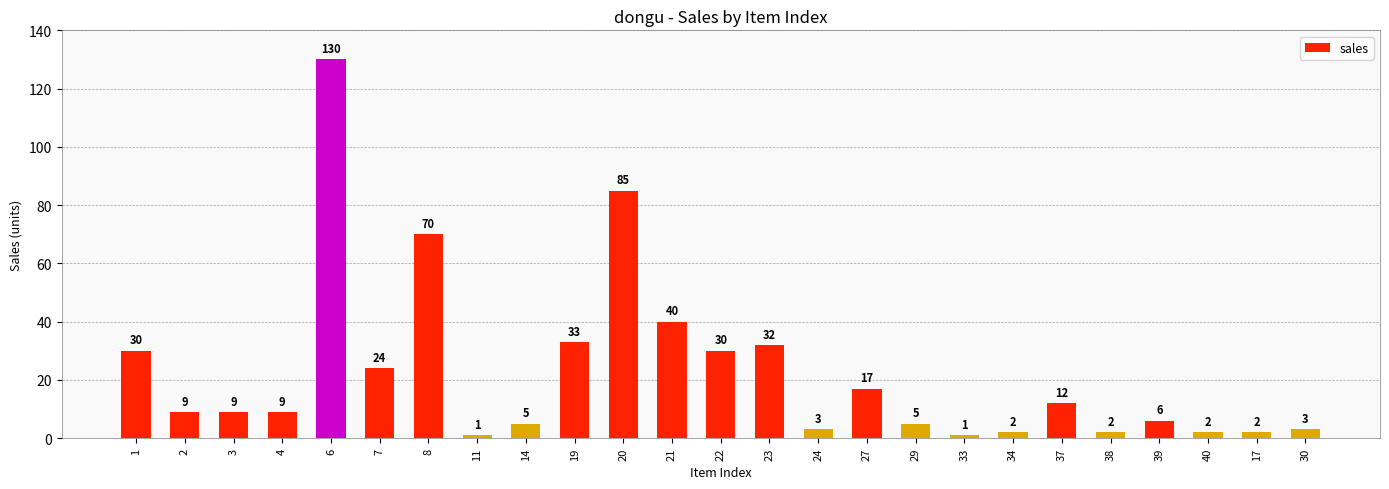

What position from the left is 22?

13